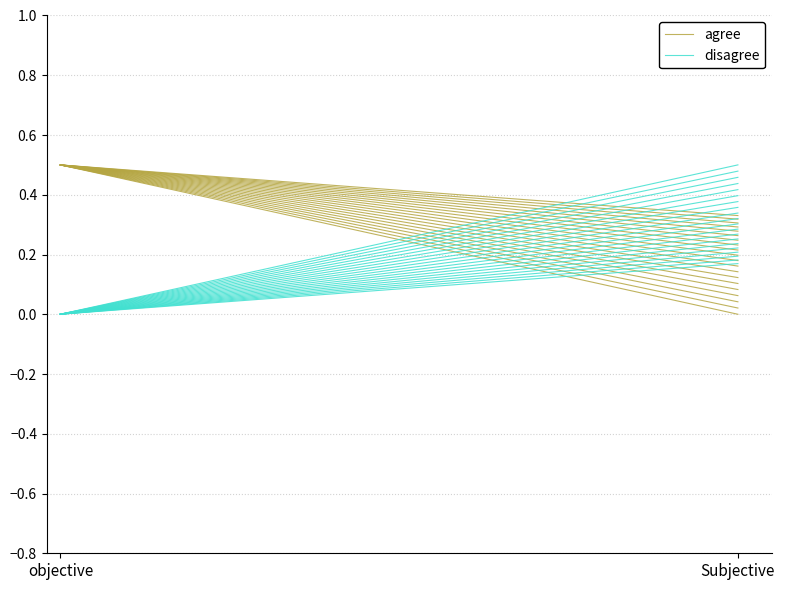

At how many categories does at least one series exceed 0?

2